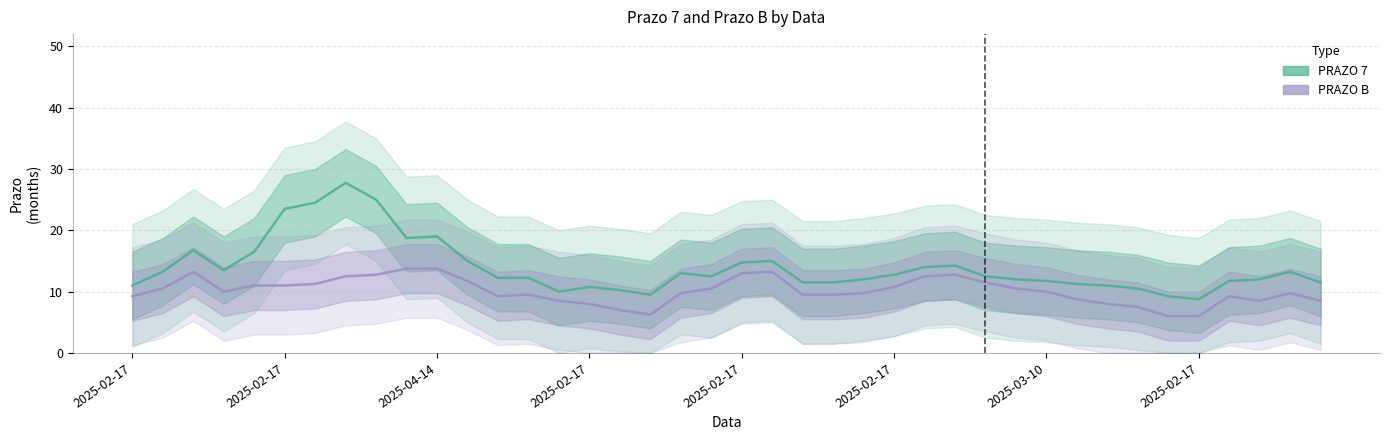

Reading left to right, what are all the values shown in this chart?

PRAZO 7: 11.0	13.2	16.8	13.5	16.5	23.5	24.5	27.8	25.0	18.8	19.0	15.0	12.2	12.2	10.0	10.8	10.2	9.5	13.0	12.5	14.8	15.0	11.5	11.5	12.0	12.8	14.0	14.2	12.5	12.0	11.8	11.2	11.0	10.5	9.2	8.8	11.8	12.0	13.2	11.5
PRAZO B: 9.2	10.5	13.2	10.0	11.0	11.0	11.2	12.5	12.8	13.8	13.8	11.8	9.2	9.5	8.5	8.0	7.0	6.2	9.8	10.5	13.0	13.2	9.5	9.5	9.8	10.8	12.5	12.8	11.5	10.5	10.0	8.8	8.0	7.5	6.0	6.0	9.2	8.5	9.8	8.5